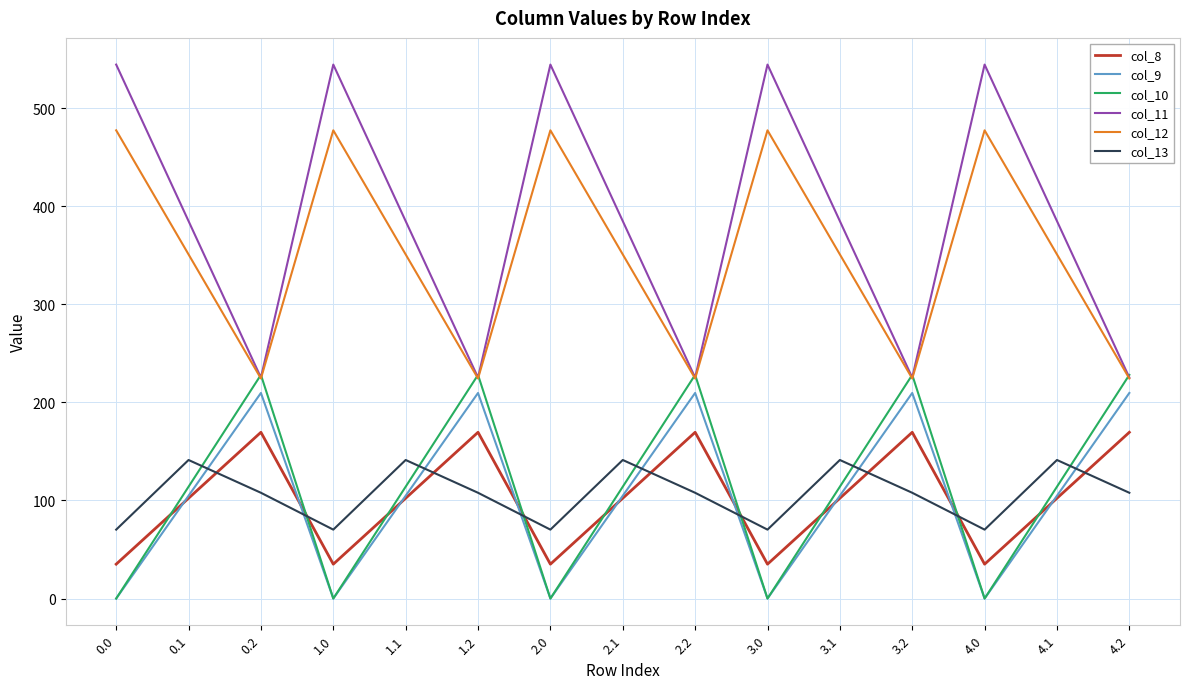

Reading left to right, transcribe all the data shown in this chart.

col_8: 0.0=35.0	0.1=102.3	0.2=169.5	1.0=35.0	1.1=102.3	1.2=169.5	2.0=35.0	2.1=102.3	2.2=169.5	3.0=35.0	3.1=102.3	3.2=169.5	4.0=35.0	4.1=102.3	4.2=169.5
col_9: 0.0=0.0	0.1=104.8	0.2=209.6	1.0=0.0	1.1=104.8	1.2=209.6	2.0=0.0	2.1=104.8	2.2=209.6	3.0=0.0	3.1=104.8	3.2=209.6	4.0=0.0	4.1=104.8	4.2=209.6
col_10: 0.0=0.0	0.1=114.0	0.2=228.0	1.0=0.0	1.1=114.0	1.2=228.0	2.0=0.0	2.1=114.0	2.2=228.0	3.0=0.0	3.1=114.0	3.2=228.0	4.0=0.0	4.1=114.0	4.2=228.0
col_11: 0.0=544.3	0.1=384.7	0.2=225.2	1.0=544.3	1.1=384.7	1.2=225.2	2.0=544.3	2.1=384.7	2.2=225.2	3.0=544.3	3.1=384.7	3.2=225.2	4.0=544.3	4.1=384.7	4.2=225.2
col_12: 0.0=477.2	0.1=350.8	0.2=224.3	1.0=477.2	1.1=350.8	1.2=224.3	2.0=477.2	2.1=350.8	2.2=224.3	3.0=477.2	3.1=350.8	3.2=224.3	4.0=477.2	4.1=350.8	4.2=224.3
col_13: 0.0=70.2	0.1=141.2	0.2=107.8	1.0=70.2	1.1=141.2	1.2=107.8	2.0=70.2	2.1=141.2	2.2=107.8	3.0=70.2	3.1=141.2	3.2=107.8	4.0=70.2	4.1=141.2	4.2=107.8